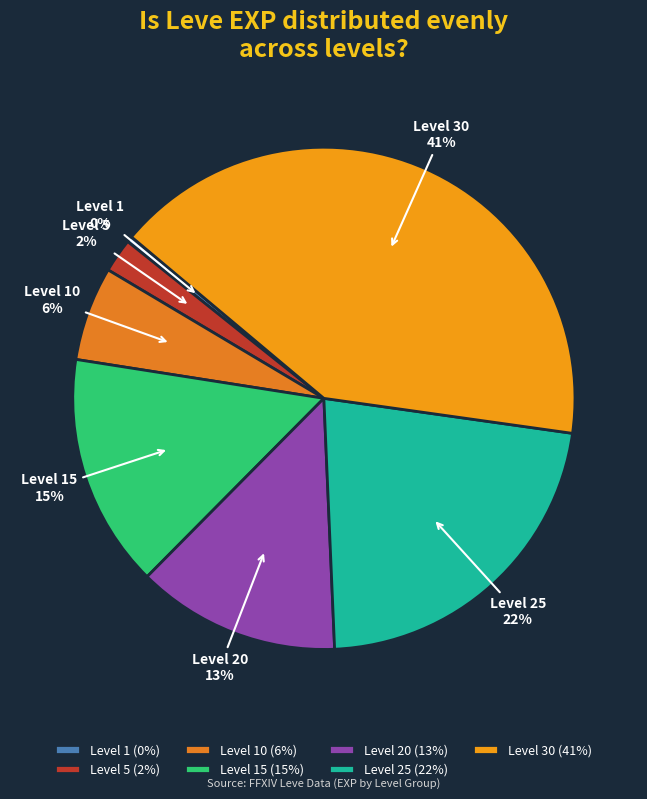

Which category has the smallest portion of the pie?

Level 1